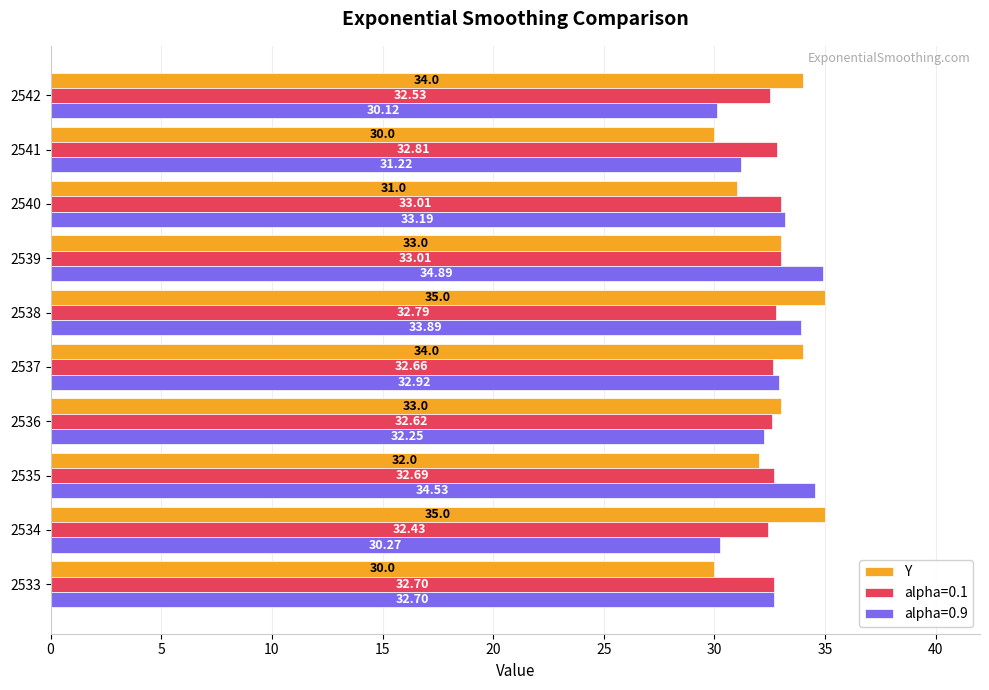

What is the sum of all Y values?

327.0